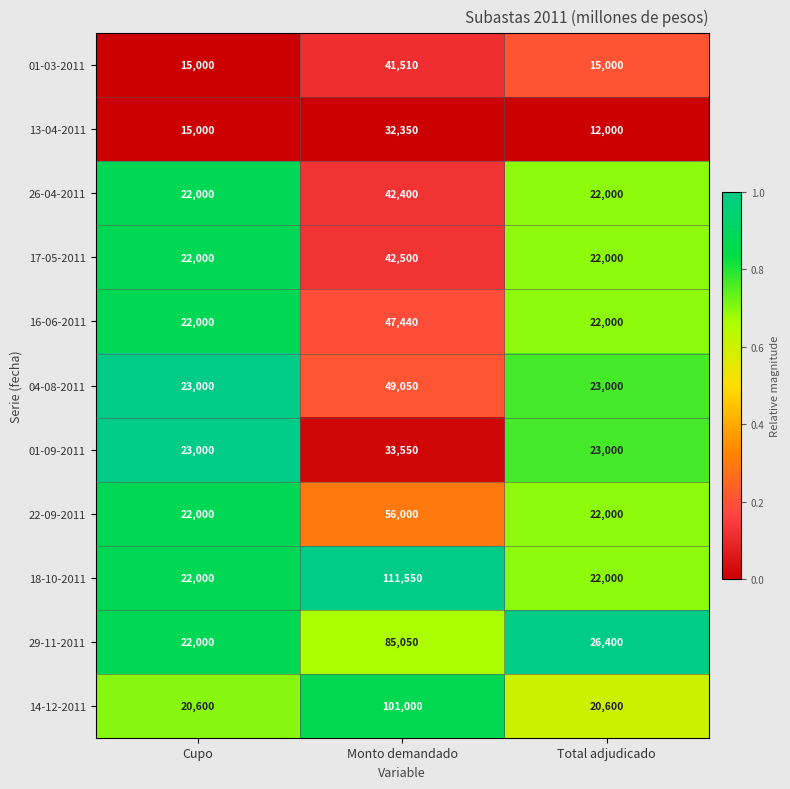

Is it true that 29-11-2011 equals 26400 at Total adjudicado?

True